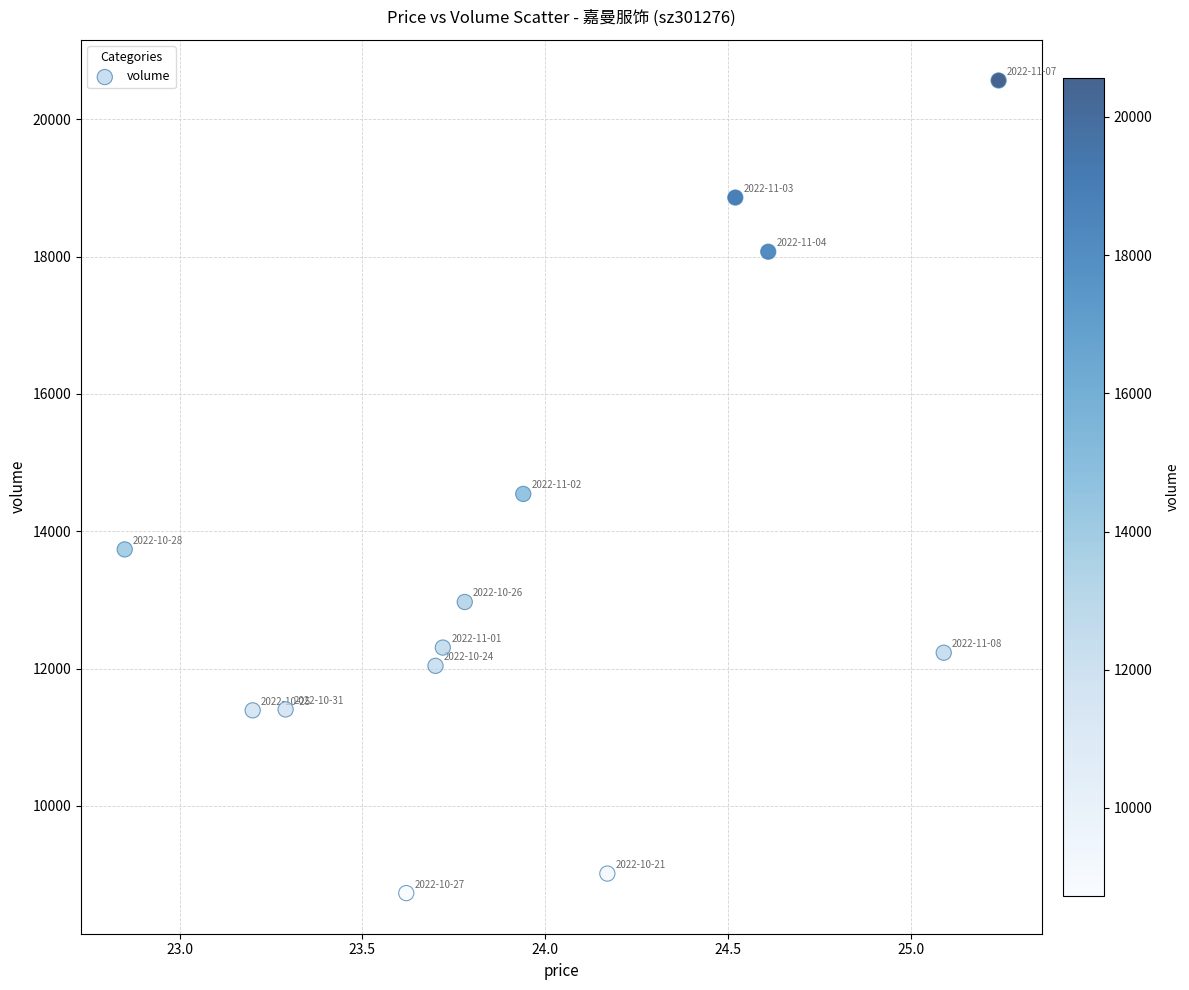

What is the range of Y values (max minus min)?

11836